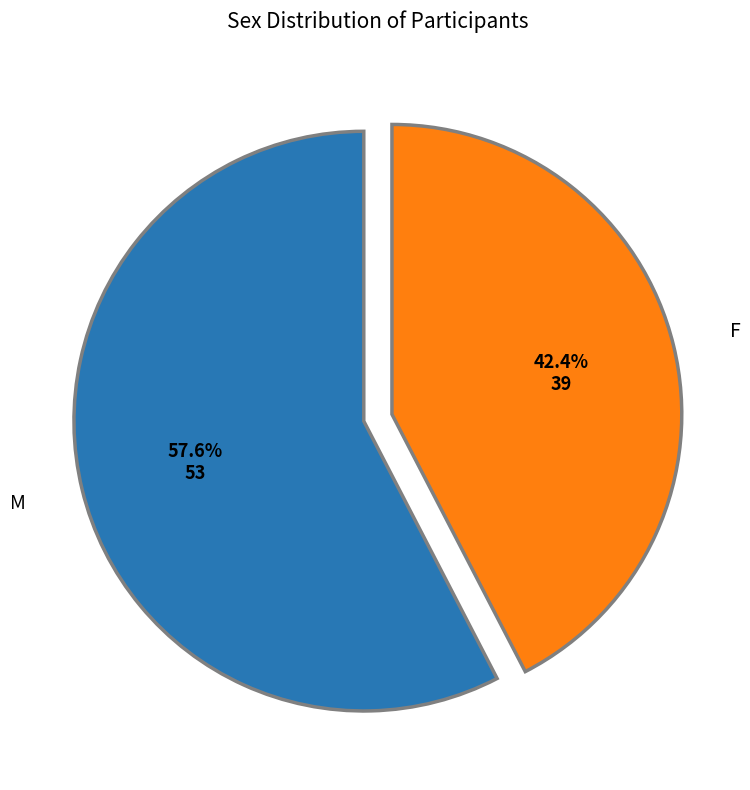

To the nearest percent, what is the difference between the largest and smallest slice percentages?

15%